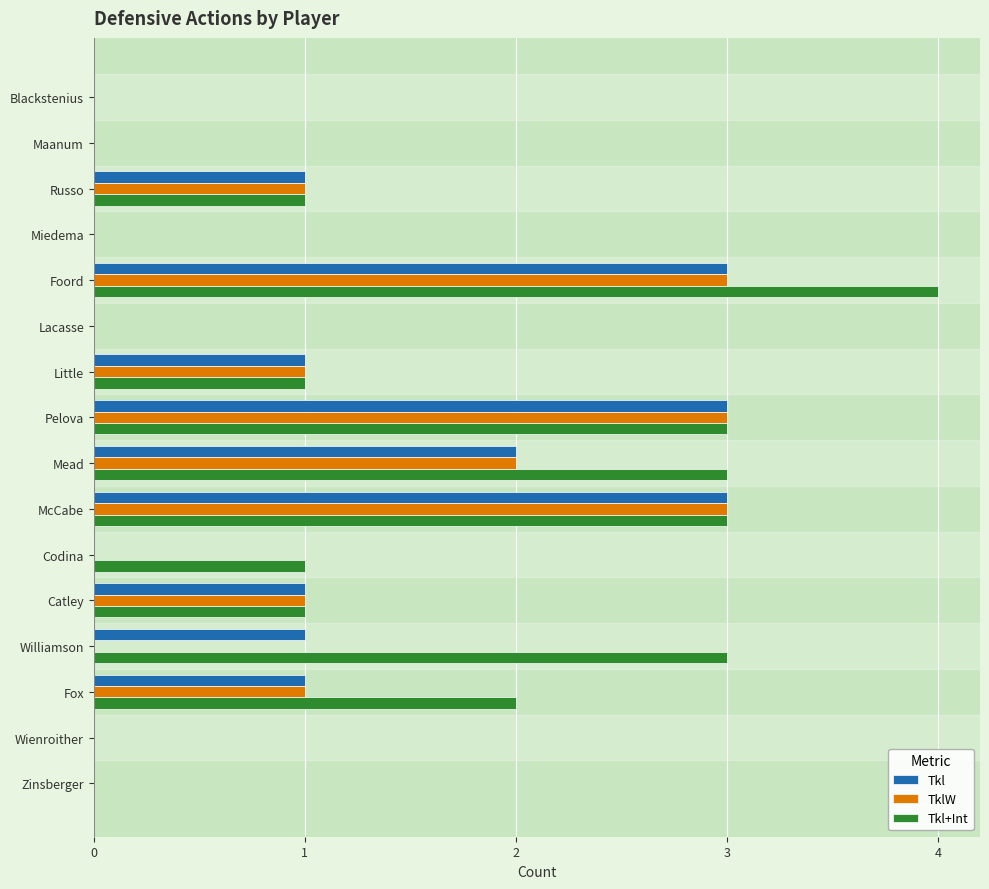

What is the sum of all Tkl values?

16